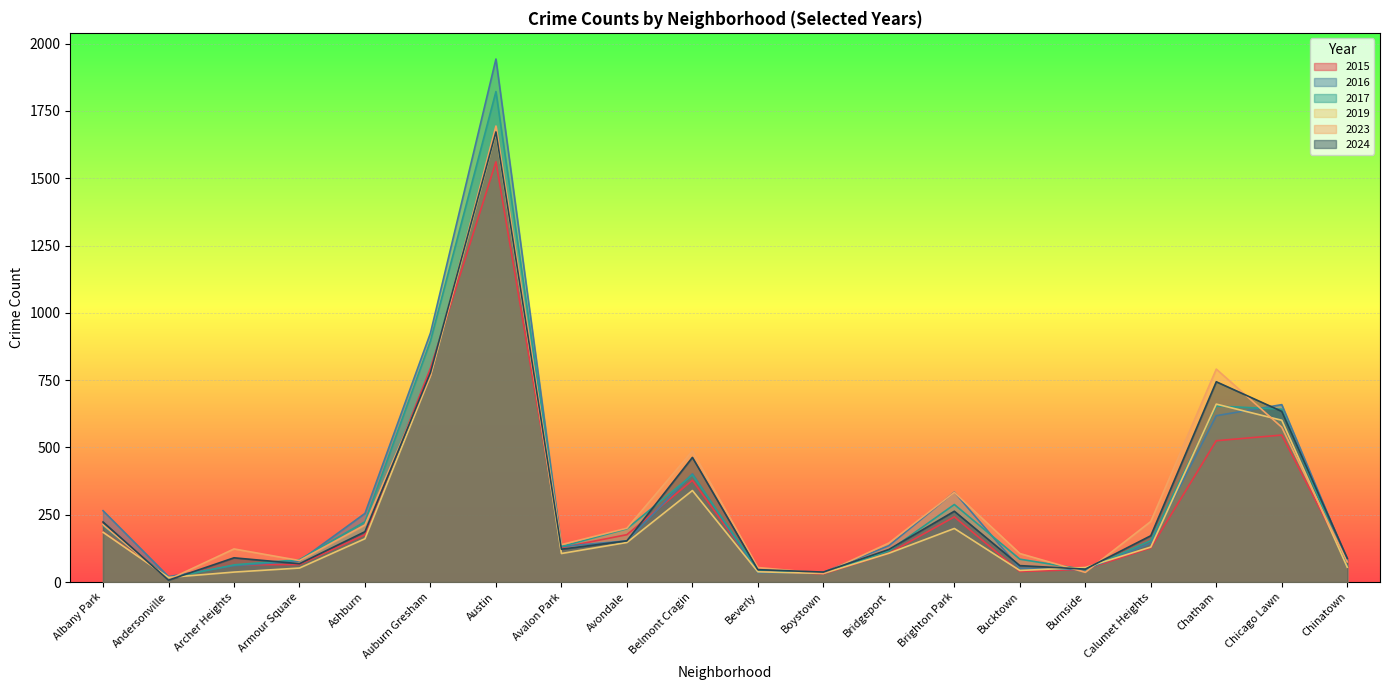

Where do 2019 and 2024 first cross each other?

Albany Park and Andersonville